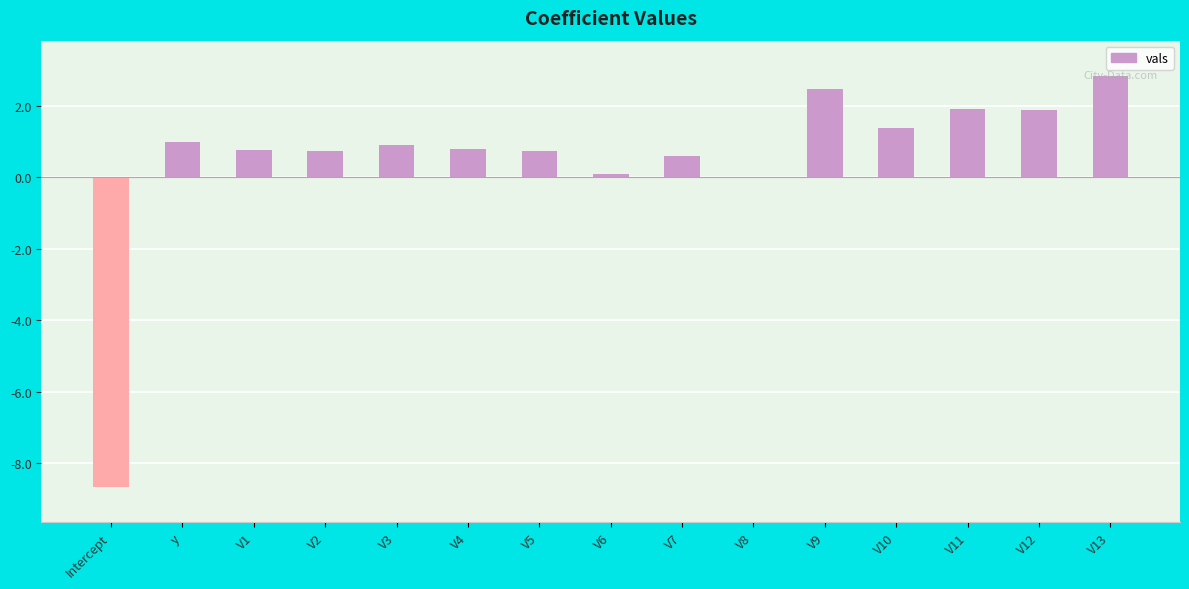

How many distinct data groups are displayed?

1